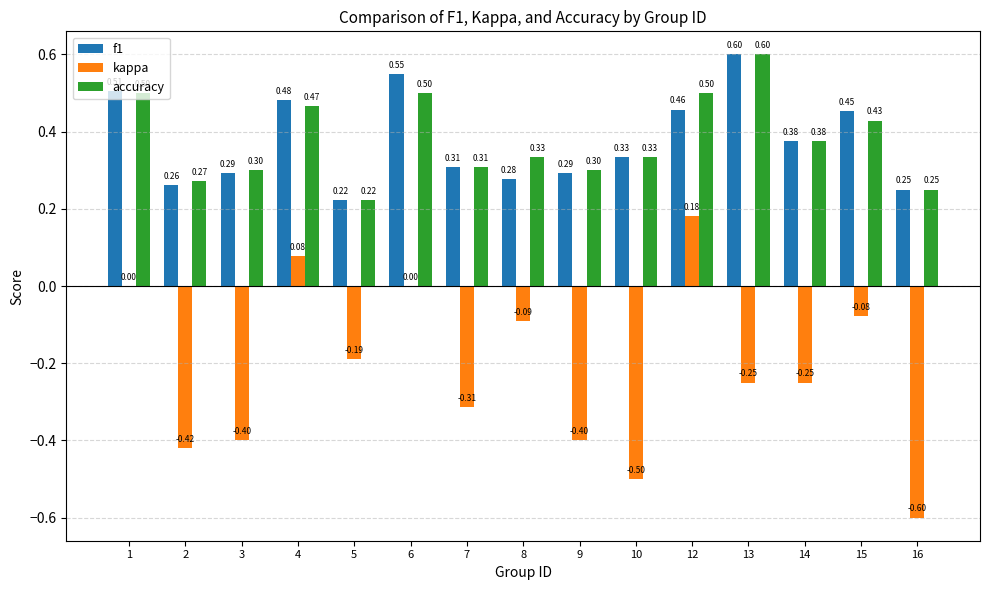

True or false: kappa has a value of -0.4 at 9.

True